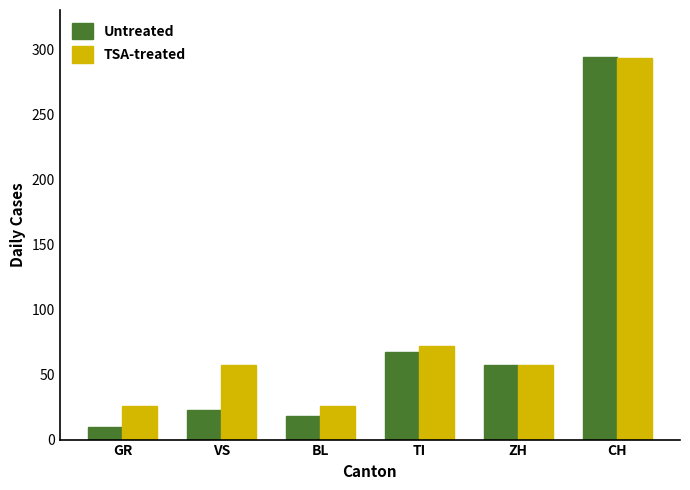

What is the spread (max minus min) of values at TI?

5